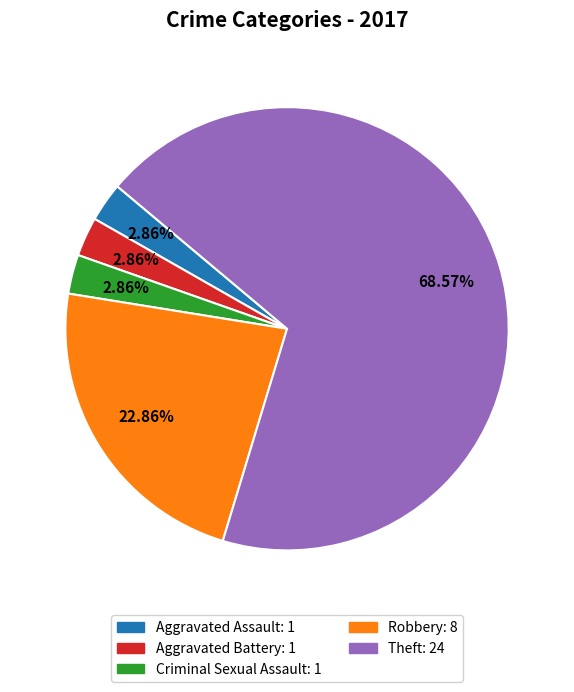

Does any single category account for the majority?

Yes